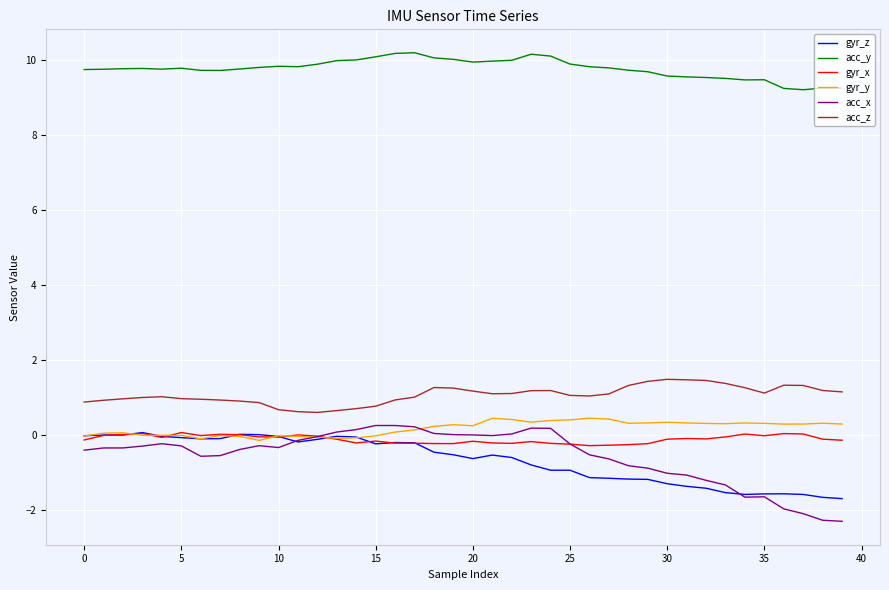

In acc_x, how many points are lower than both neighbors (excluding endpoints)?

4